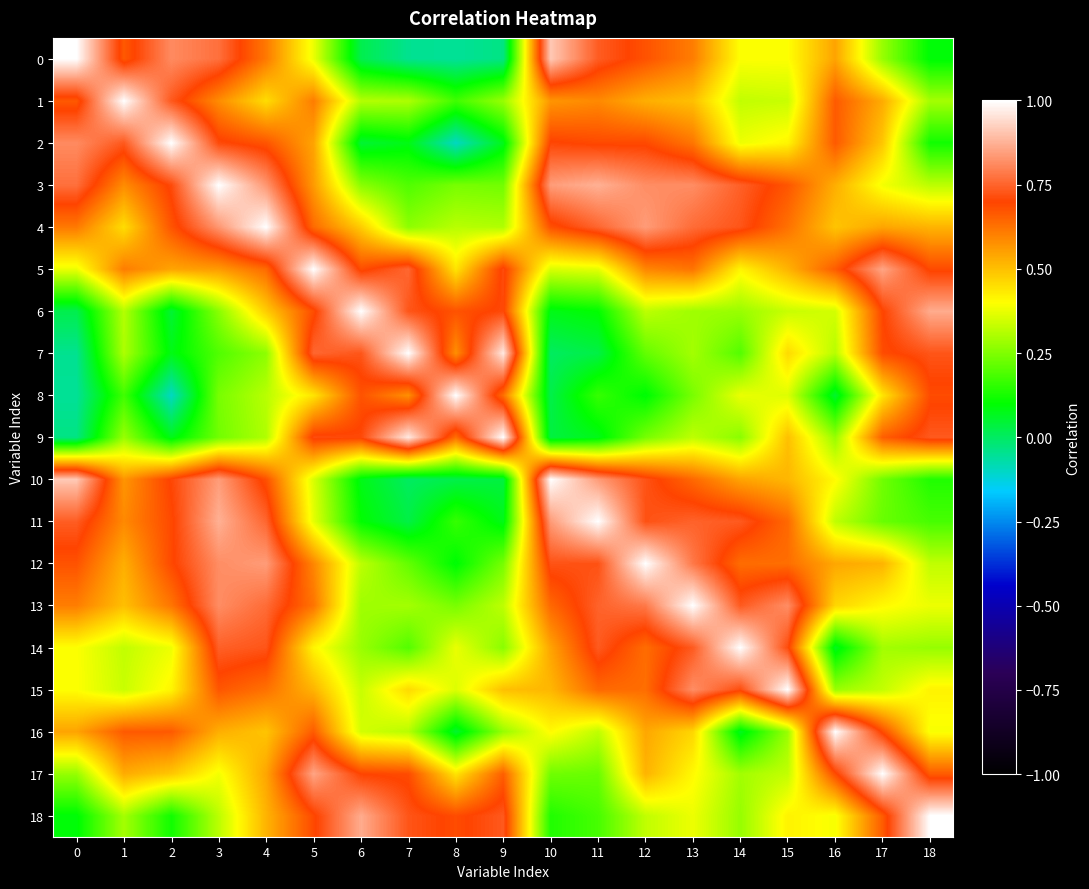

Reading right to left, transcribe all the data shown in this chart.

0: 18=0.1	17=0.3	16=0.5	15=0.4	14=0.4	13=0.6	12=0.7	11=0.7	10=0.9	9=-0.0	8=-0.1	7=-0.0	6=0.0	5=0.4	4=0.6	3=0.8	2=0.8	1=0.7	0=1.0
1: 18=0.3	17=0.5	16=0.7	15=0.3	14=0.3	13=0.5	12=0.5	11=0.6	10=0.6	9=0.3	8=0.2	7=0.3	6=0.3	5=0.6	4=0.5	3=0.6	2=0.7	1=1.0	0=0.7
2: 18=0.1	17=0.5	16=0.7	15=0.4	14=0.4	13=0.6	12=0.7	11=0.7	10=0.7	9=0.1	8=-0.1	7=0.1	6=0.0	5=0.5	4=0.7	3=0.7	2=1.0	1=0.7	0=0.8
3: 18=0.3	17=0.4	16=0.5	15=0.7	14=0.7	13=0.8	12=0.8	11=0.9	10=0.8	9=0.2	8=0.2	7=0.2	6=0.3	5=0.6	4=0.8	3=1.0	2=0.7	1=0.6	0=0.8
4: 18=0.5	17=0.5	16=0.5	15=0.6	14=0.7	13=0.8	12=0.8	11=0.8	10=0.7	9=0.3	8=0.3	7=0.3	6=0.5	5=0.6	4=1.0	3=0.8	2=0.7	1=0.5	0=0.6
5: 18=0.7	17=0.9	16=0.7	15=0.5	14=0.4	13=0.6	12=0.6	11=0.4	10=0.4	9=0.7	8=0.4	7=0.8	6=0.7	5=1.0	4=0.6	3=0.6	2=0.5	1=0.6	0=0.4
6: 18=0.9	17=0.7	16=0.3	15=0.3	14=0.3	13=0.3	12=0.3	11=0.1	10=0.1	9=0.7	8=0.7	7=0.7	6=1.0	5=0.7	4=0.5	3=0.3	2=0.0	1=0.3	0=0.0
7: 18=0.7	17=0.7	16=0.3	15=0.5	14=0.2	13=0.3	12=0.2	11=0.0	10=0.0	9=1.0	8=0.6	7=1.0	6=0.7	5=0.8	4=0.3	3=0.2	2=0.1	1=0.3	0=-0.0
8: 18=0.7	17=0.4	16=0.1	15=0.4	14=0.4	13=0.2	12=0.1	11=0.2	10=0.0	9=0.6	8=1.0	7=0.6	6=0.7	5=0.4	4=0.3	3=0.2	2=-0.1	1=0.2	0=-0.1
9: 18=0.7	17=0.7	16=0.3	15=0.5	14=0.3	13=0.3	12=0.2	11=0.1	10=0.0	9=1.0	8=0.6	7=1.0	6=0.7	5=0.7	4=0.3	3=0.2	2=0.1	1=0.3	0=-0.0
10: 18=0.1	17=0.2	16=0.4	15=0.5	14=0.5	13=0.6	12=0.7	11=0.8	10=1.0	9=0.0	8=0.0	7=0.0	6=0.1	5=0.4	4=0.7	3=0.8	2=0.7	1=0.6	0=0.9
11: 18=0.2	17=0.2	16=0.3	15=0.6	14=0.7	13=0.7	12=0.7	11=1.0	10=0.8	9=0.1	8=0.2	7=0.0	6=0.1	5=0.4	4=0.8	3=0.9	2=0.7	1=0.6	0=0.7
12: 18=0.3	17=0.5	16=0.5	15=0.6	14=0.6	13=0.8	12=1.0	11=0.7	10=0.7	9=0.2	8=0.1	7=0.2	6=0.3	5=0.6	4=0.8	3=0.8	2=0.7	1=0.5	0=0.7
13: 18=0.4	17=0.4	16=0.5	15=0.8	14=0.7	13=1.0	12=0.8	11=0.7	10=0.6	9=0.3	8=0.2	7=0.3	6=0.3	5=0.6	4=0.8	3=0.8	2=0.6	1=0.5	0=0.6
14: 18=0.3	17=0.3	16=0.1	15=0.7	14=1.0	13=0.7	12=0.6	11=0.7	10=0.5	9=0.3	8=0.4	7=0.2	6=0.3	5=0.4	4=0.7	3=0.7	2=0.4	1=0.3	0=0.4
15: 18=0.4	17=0.3	16=0.3	15=1.0	14=0.7	13=0.8	12=0.6	11=0.6	10=0.5	9=0.5	8=0.4	7=0.5	6=0.3	5=0.5	4=0.6	3=0.7	2=0.4	1=0.3	0=0.4
16: 18=0.4	17=0.7	16=1.0	15=0.3	14=0.1	13=0.5	12=0.5	11=0.3	10=0.4	9=0.3	8=0.1	7=0.3	6=0.3	5=0.7	4=0.5	3=0.5	2=0.7	1=0.7	0=0.5
17: 18=0.7	17=1.0	16=0.7	15=0.3	14=0.3	13=0.4	12=0.5	11=0.2	10=0.2	9=0.7	8=0.4	7=0.7	6=0.7	5=0.9	4=0.5	3=0.4	2=0.5	1=0.5	0=0.3
18: 18=1.0	17=0.7	16=0.4	15=0.4	14=0.3	13=0.4	12=0.3	11=0.2	10=0.1	9=0.7	8=0.7	7=0.7	6=0.9	5=0.7	4=0.5	3=0.3	2=0.1	1=0.3	0=0.1